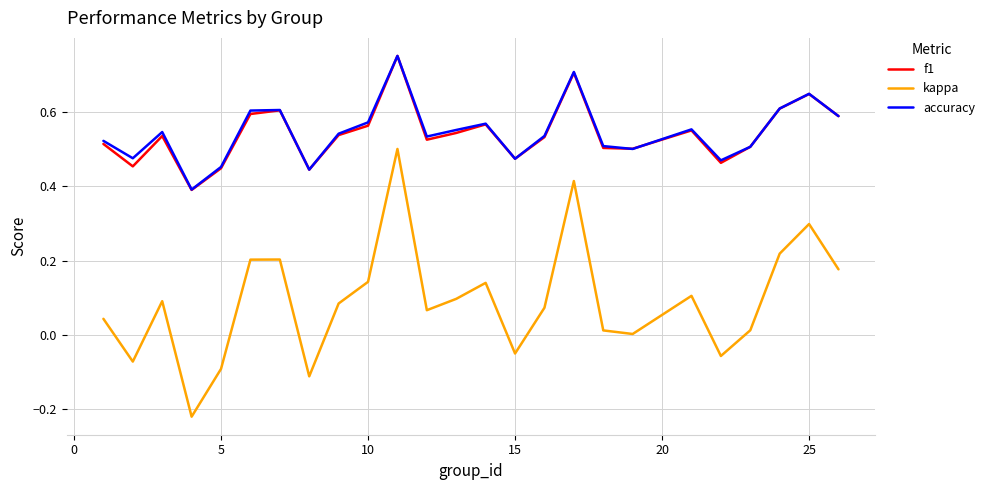

True or false: kappa and f1 intersect in this chart.

False